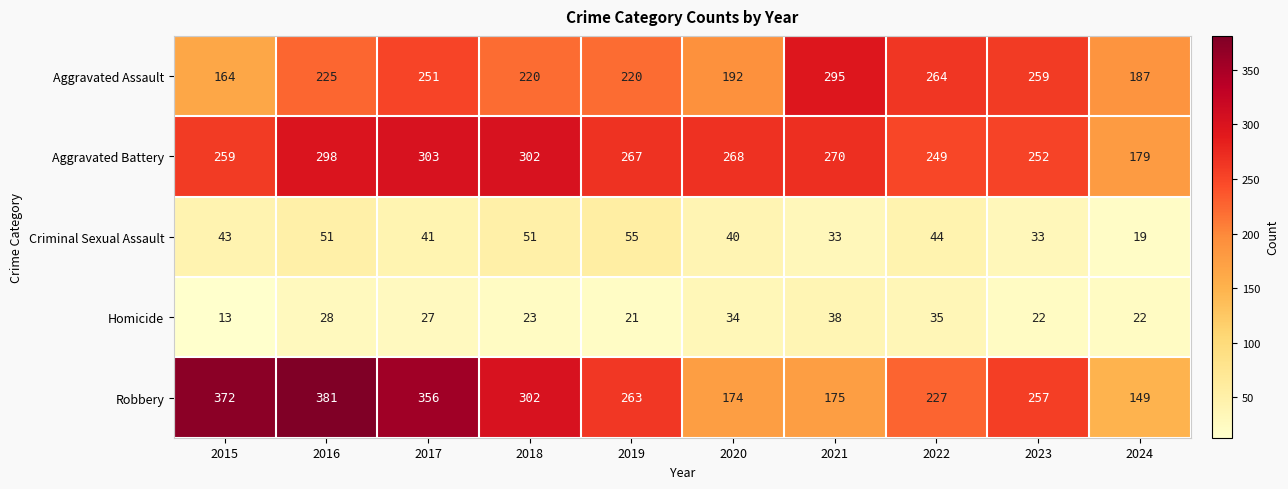

Is the value of Robbery at 2019 greater than the value of Criminal Sexual Assault at 2022?

Yes